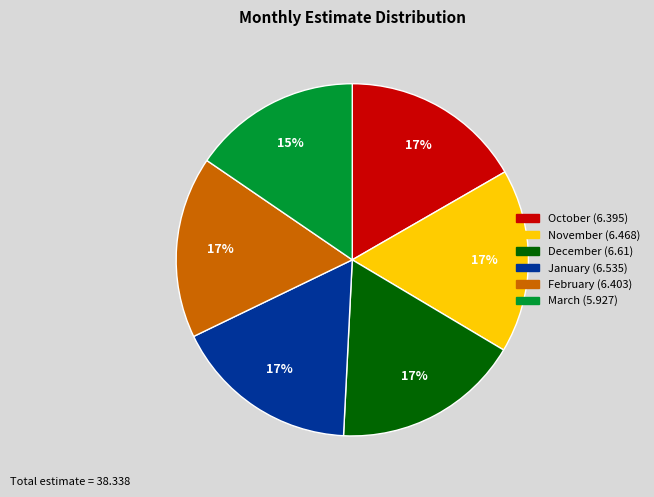

Count the number of slices in the pie.

6